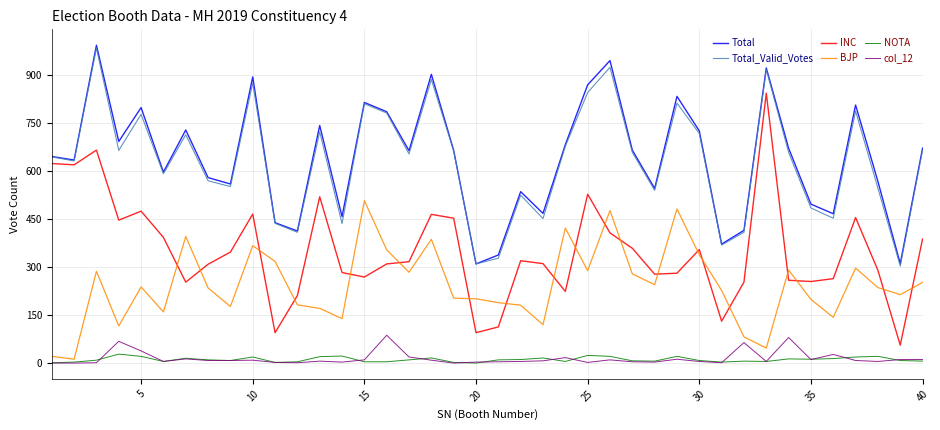

In INC, how many points are higher than both neighbors (excluding endpoints)?

10